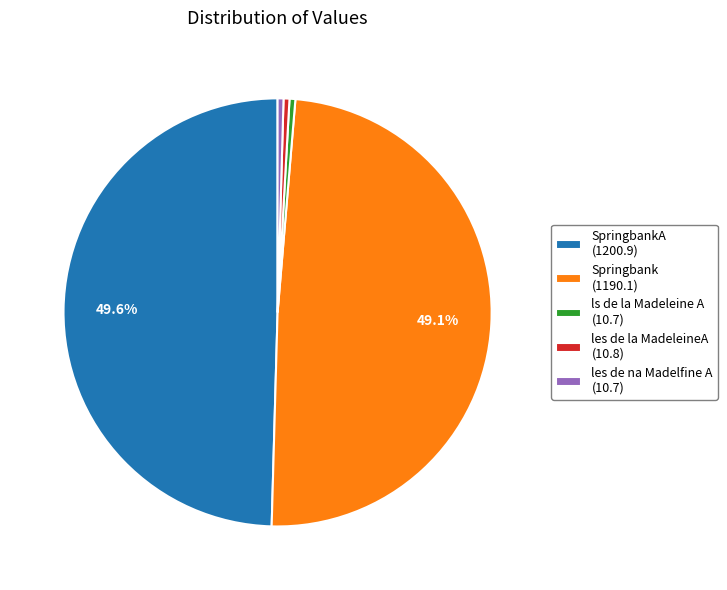

Is the sum of SpringbankA (1200.9) and Springbank (1190.1) greater than half?

Yes